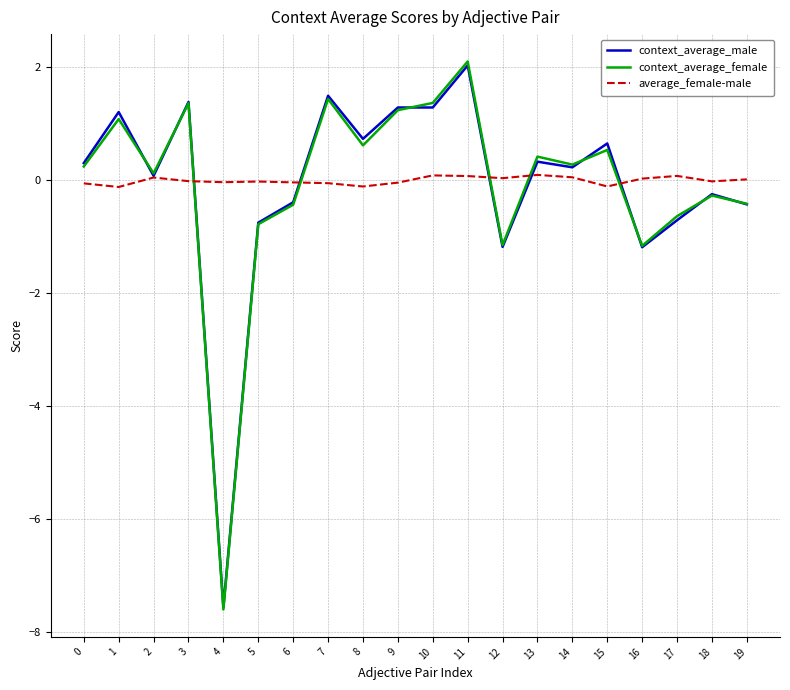

Is the value of average_female-male at 17 greater than the value of context_average_female at 3?

No